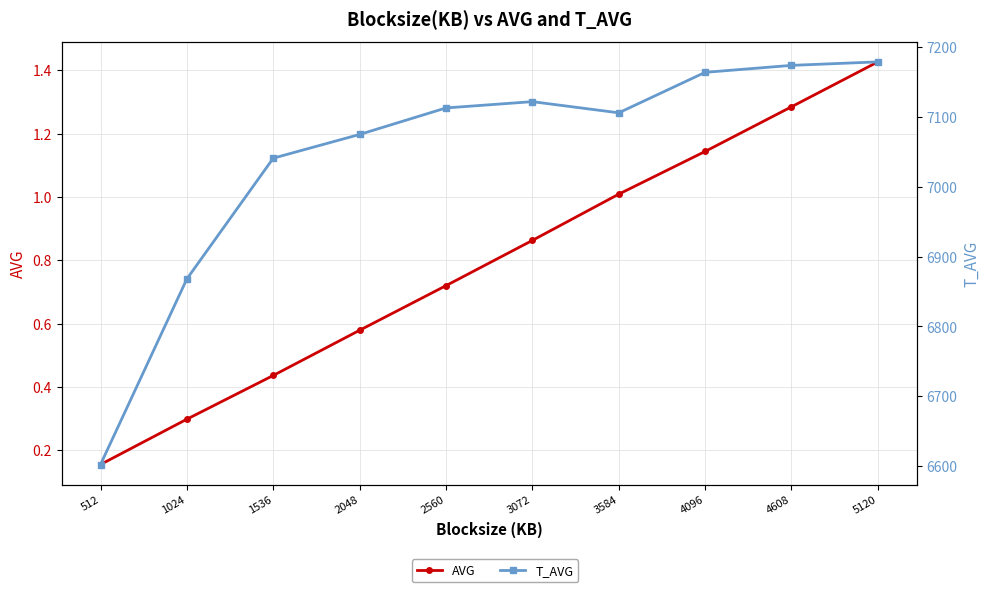

Which series changed the most between 2048 and 4608?

T_AVG